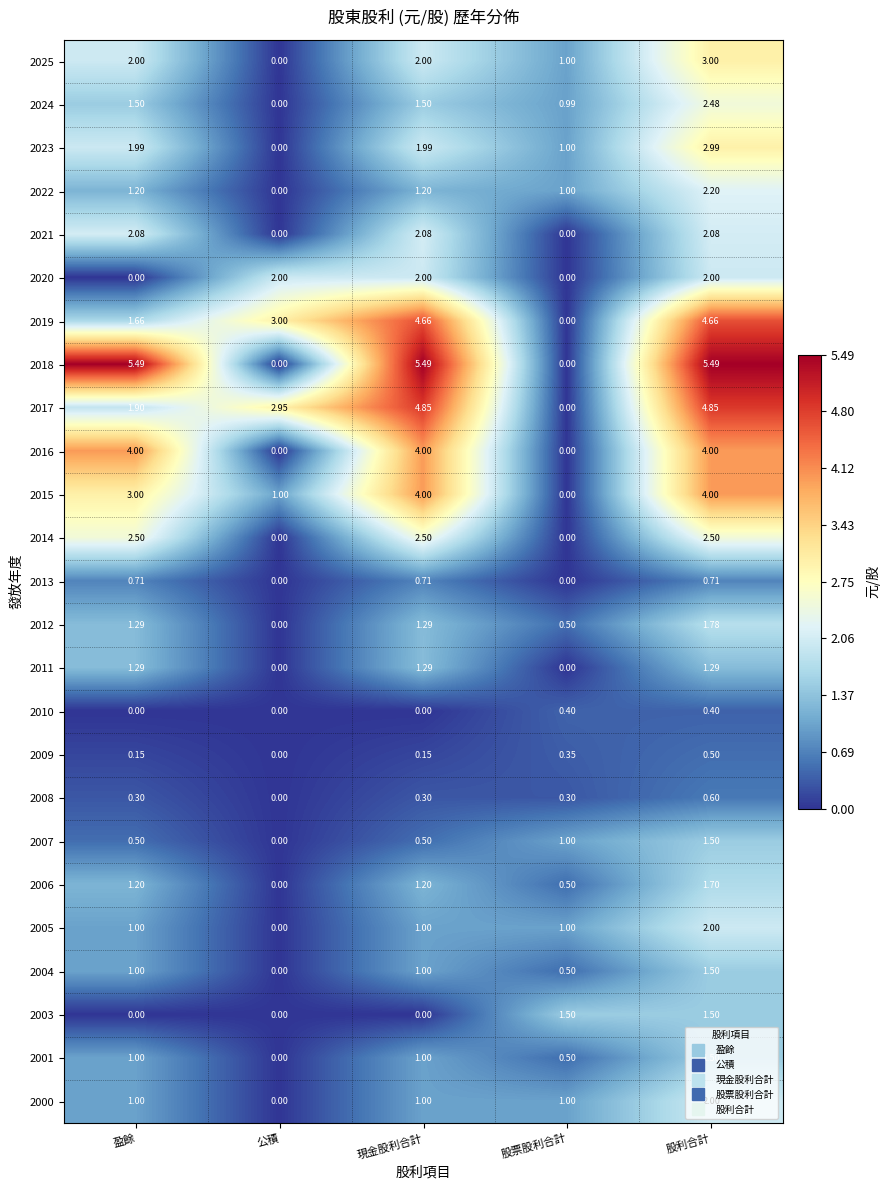

At which category is the sum across all series the highest?

股利合計